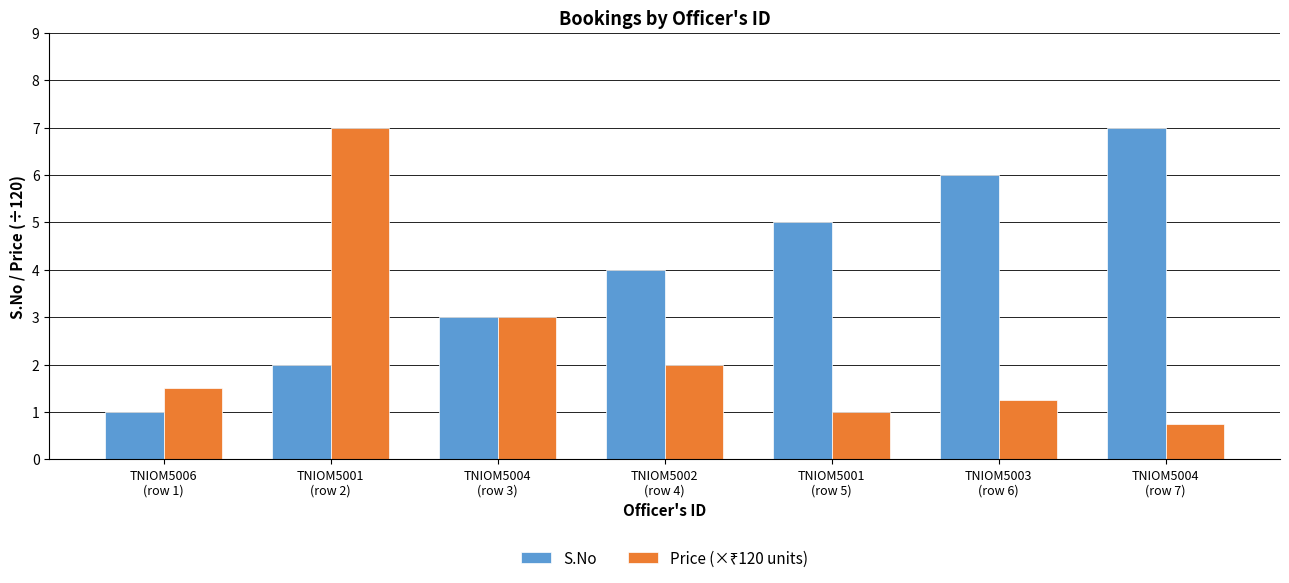

How many data points does each series have?

7